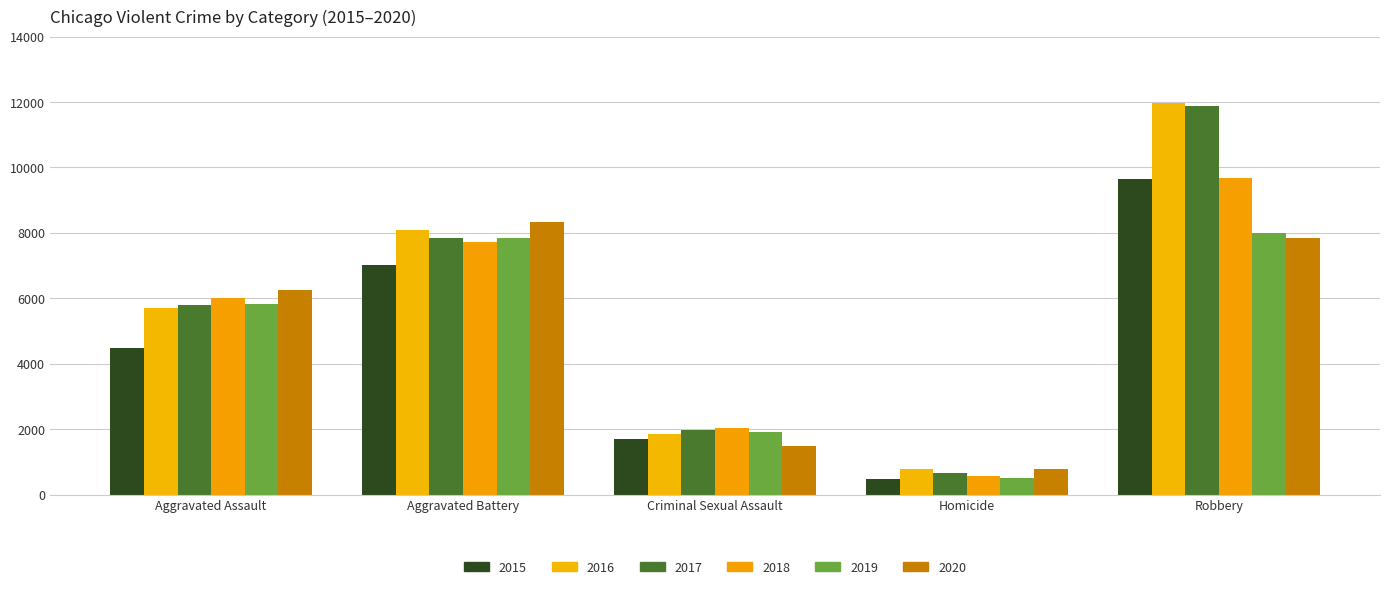

What is the difference between the maximum and minimum values in the 2020 series?

7533